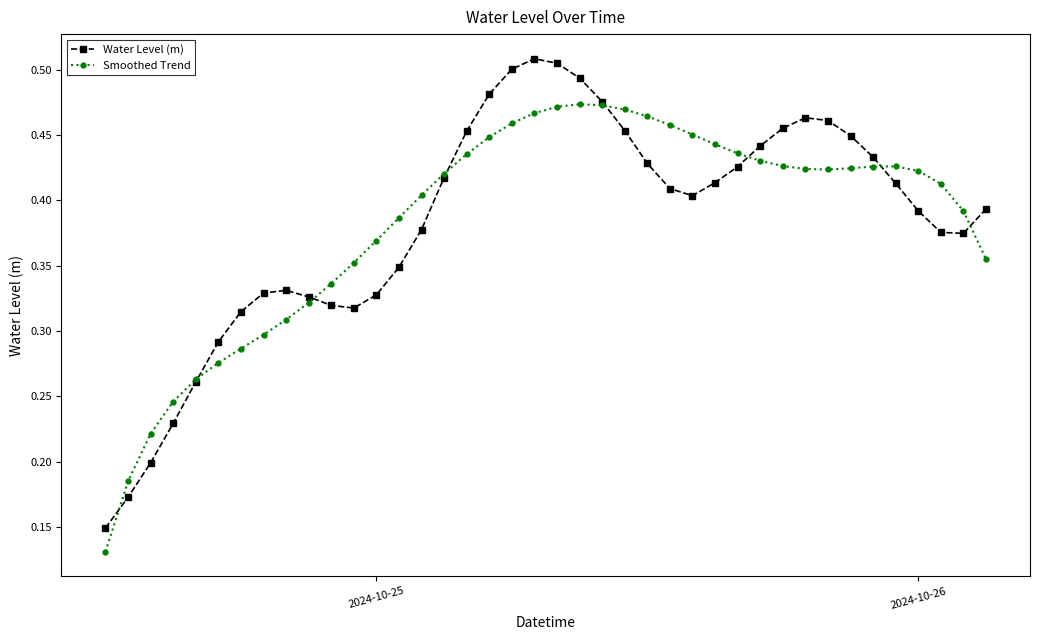

Which series has the widest spread of values?

Water Level (m)